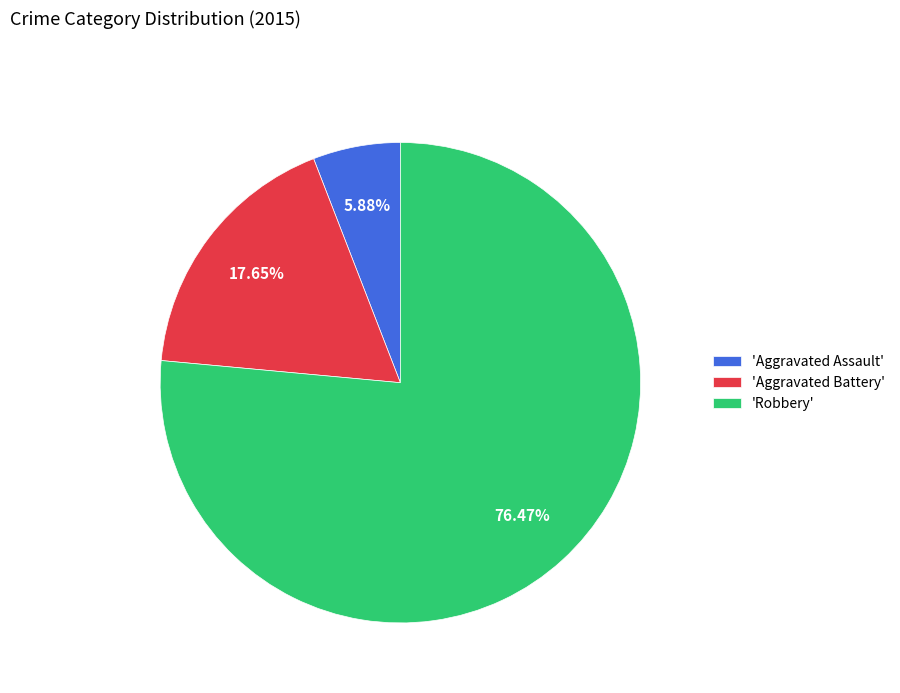

How many slices are in this pie chart?

3